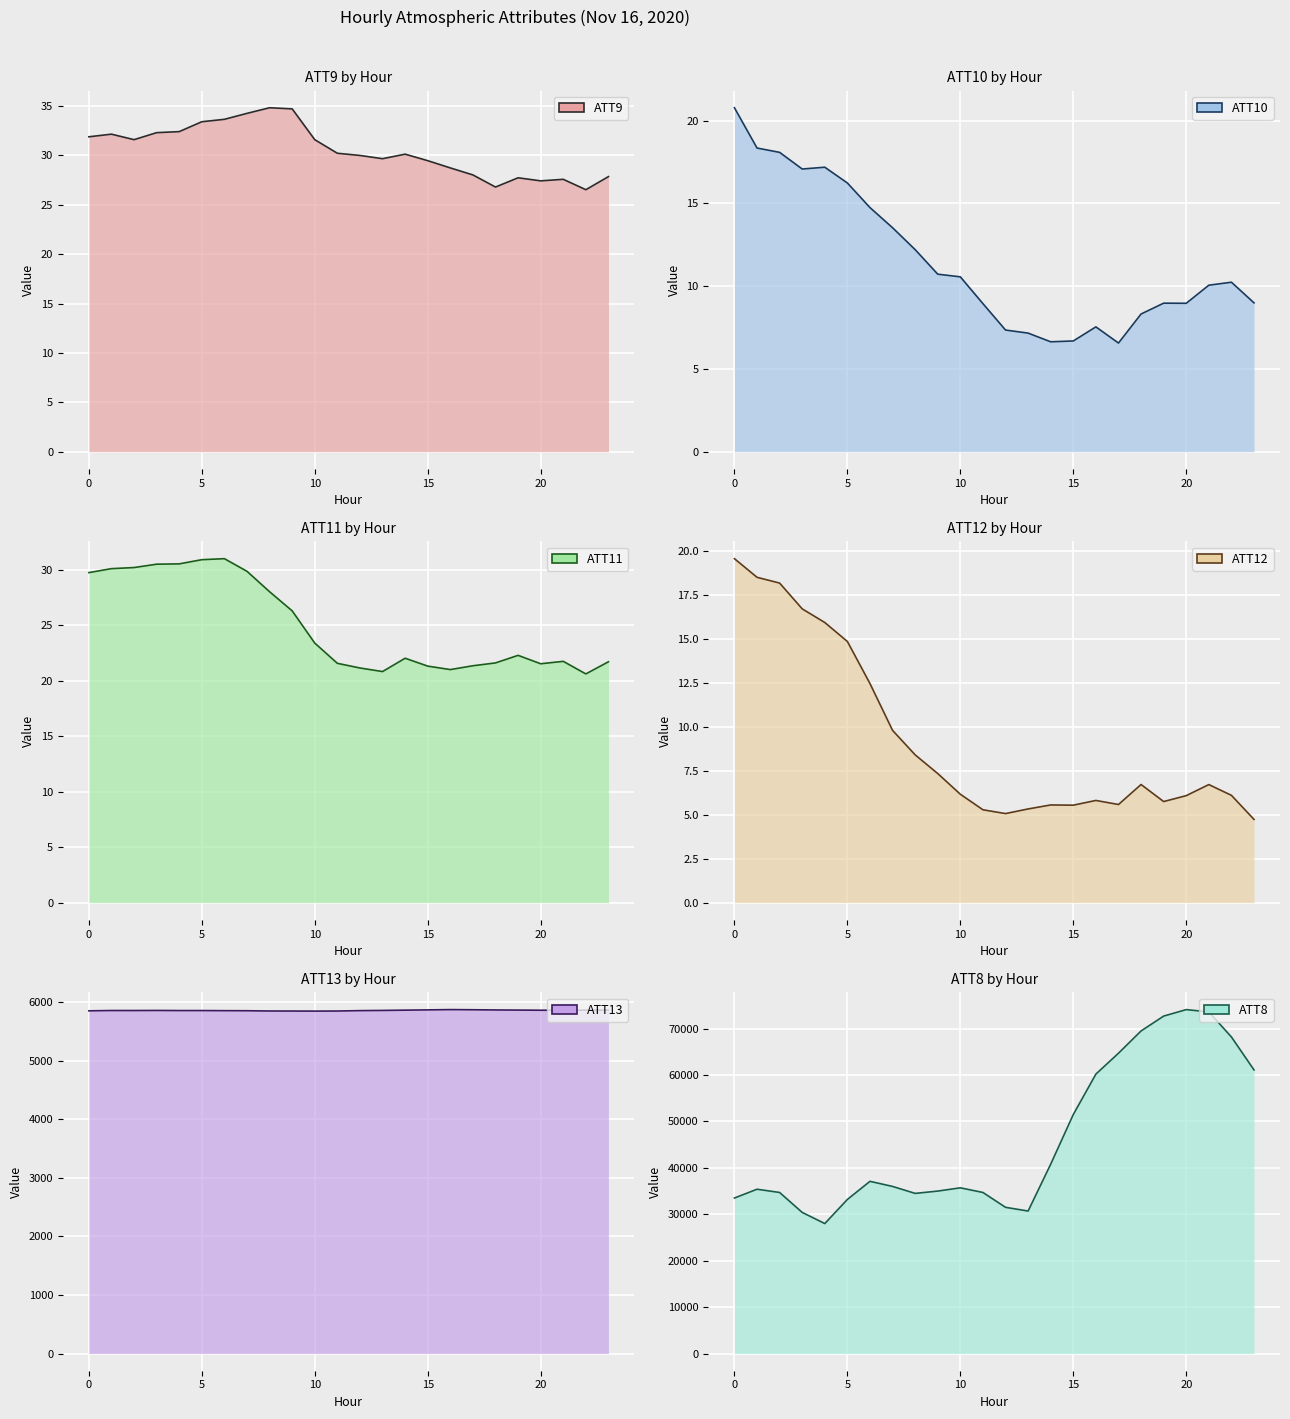

Which has a higher value, 7 or 8?

7